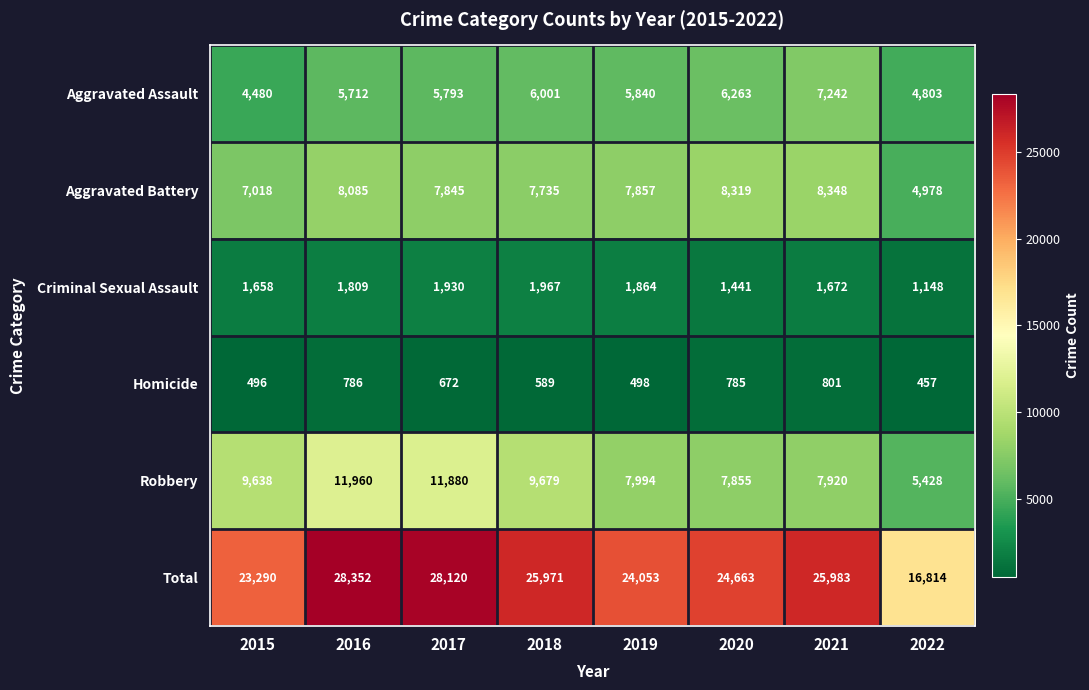

At which label is Robbery closest to 8694?

2019